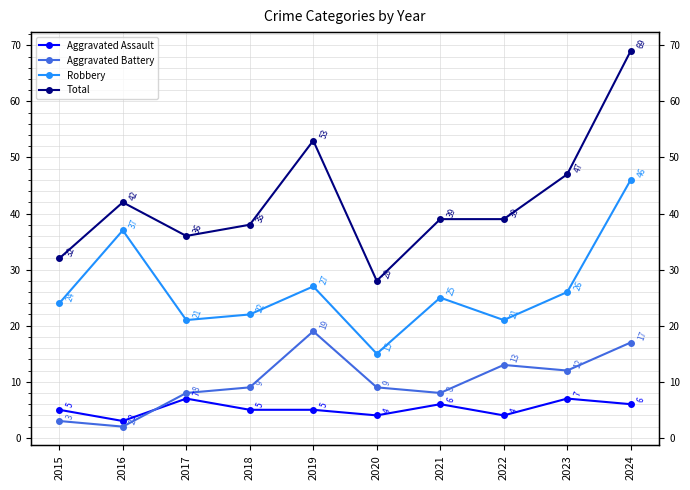

Which category has the lowest value in the Aggravated Battery series?

2016